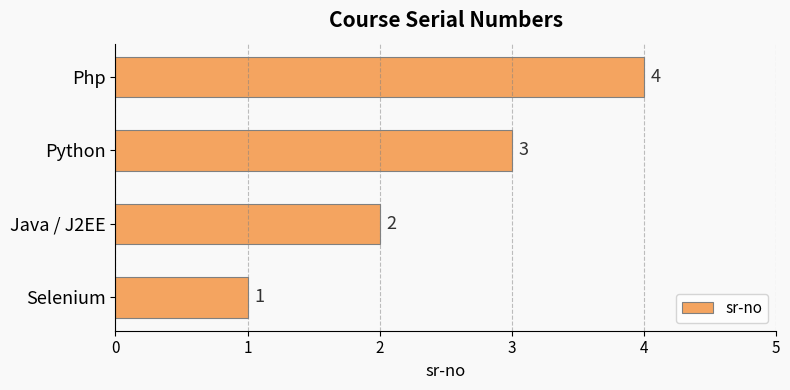

Count the number of data series in this chart.

1